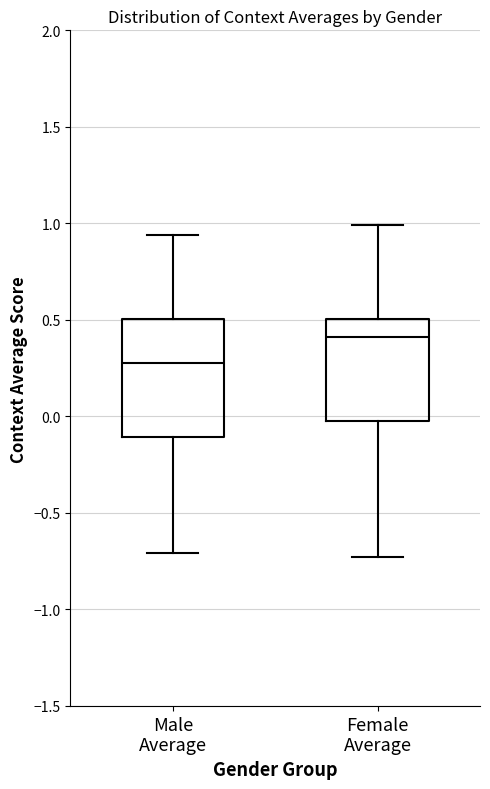

Which box has the highest median line?

Female Average